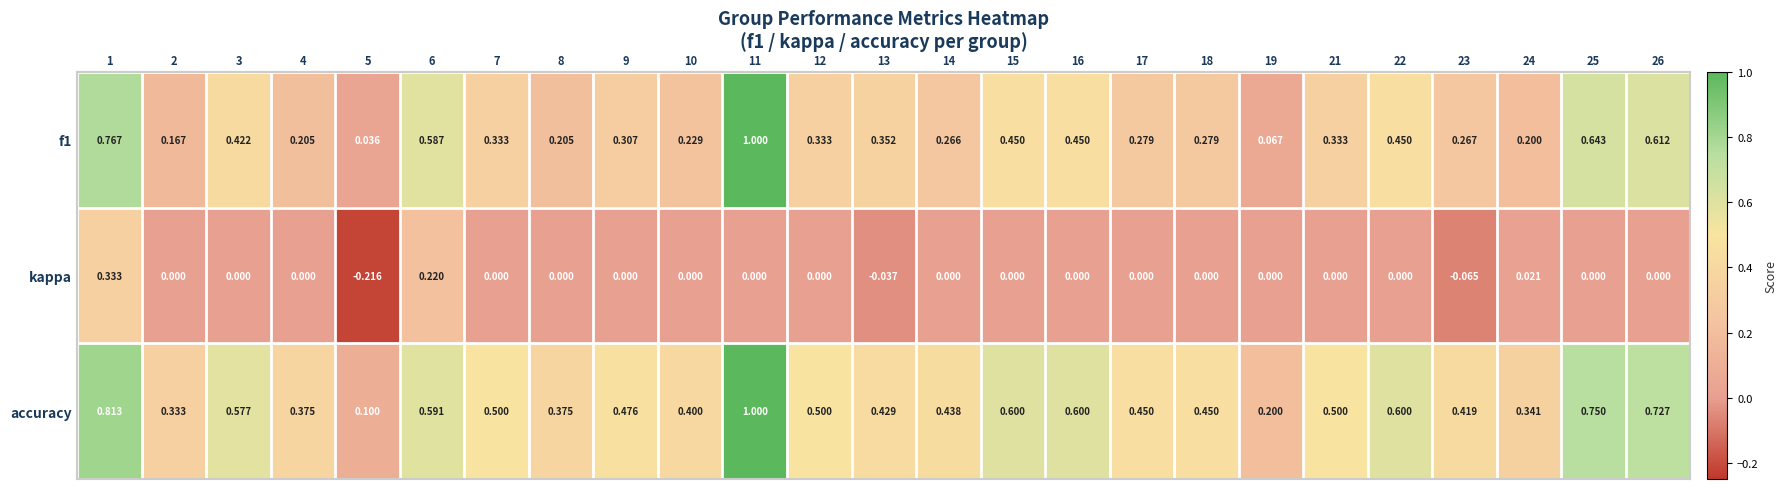

How many series are shown in this chart?

3